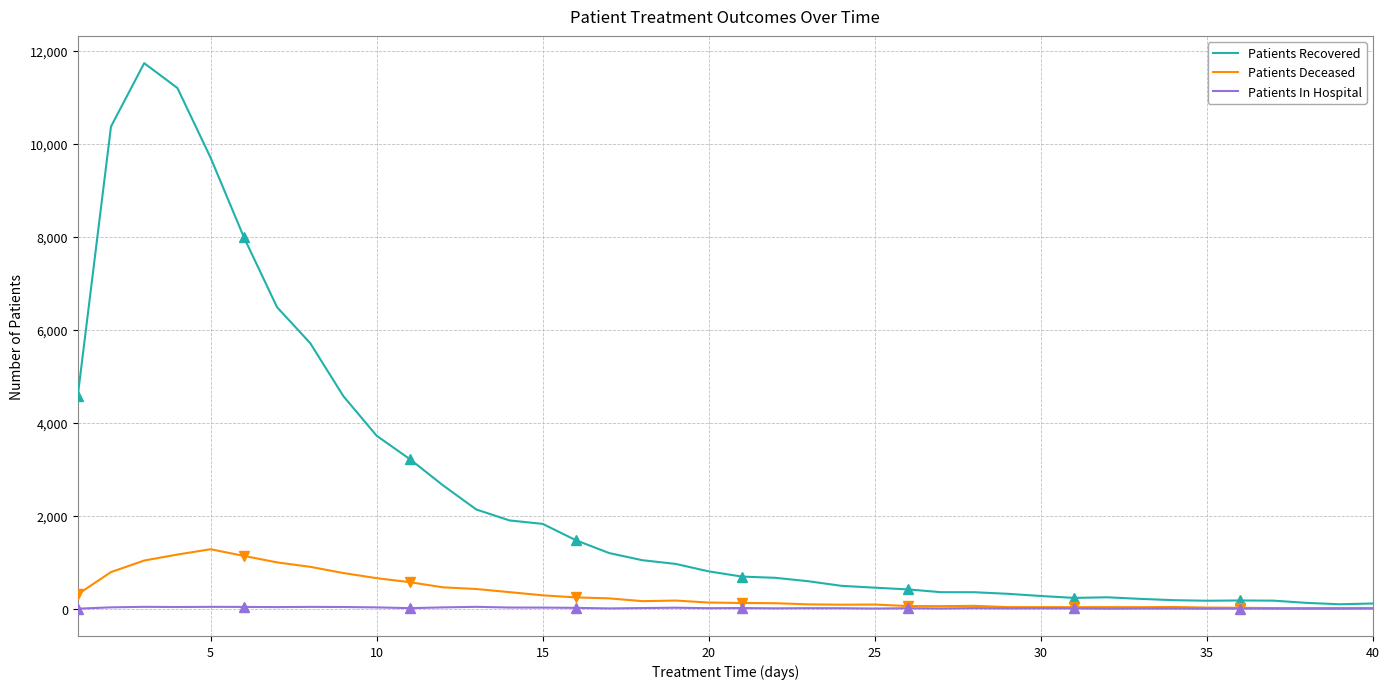

What is the highest value of the Patients Recovered series?

11728